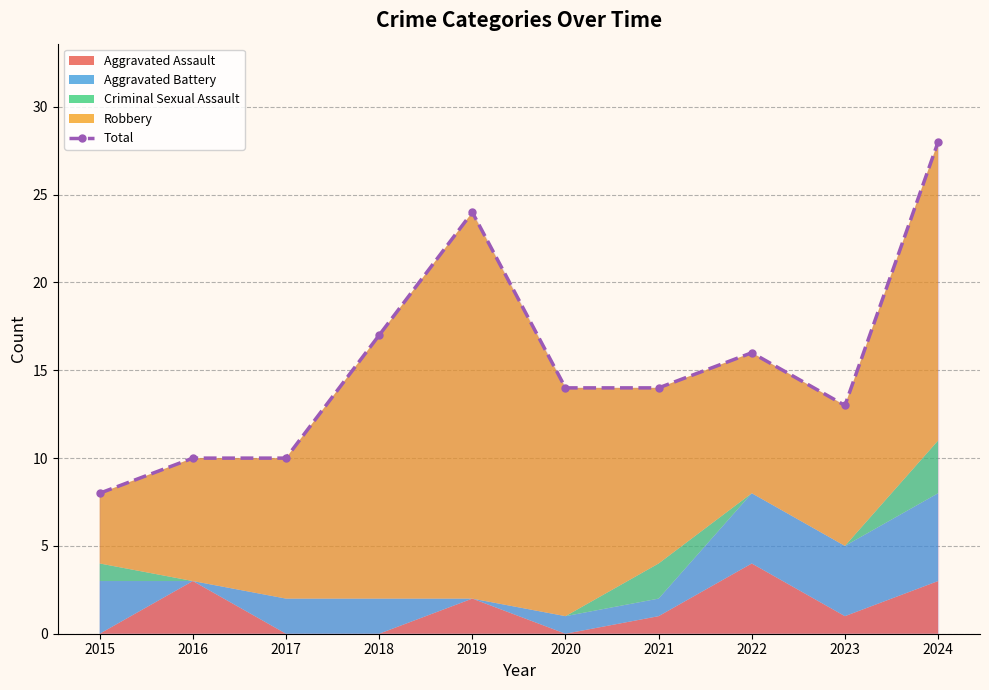

Between 2015 and 2022, which is larger?

2022